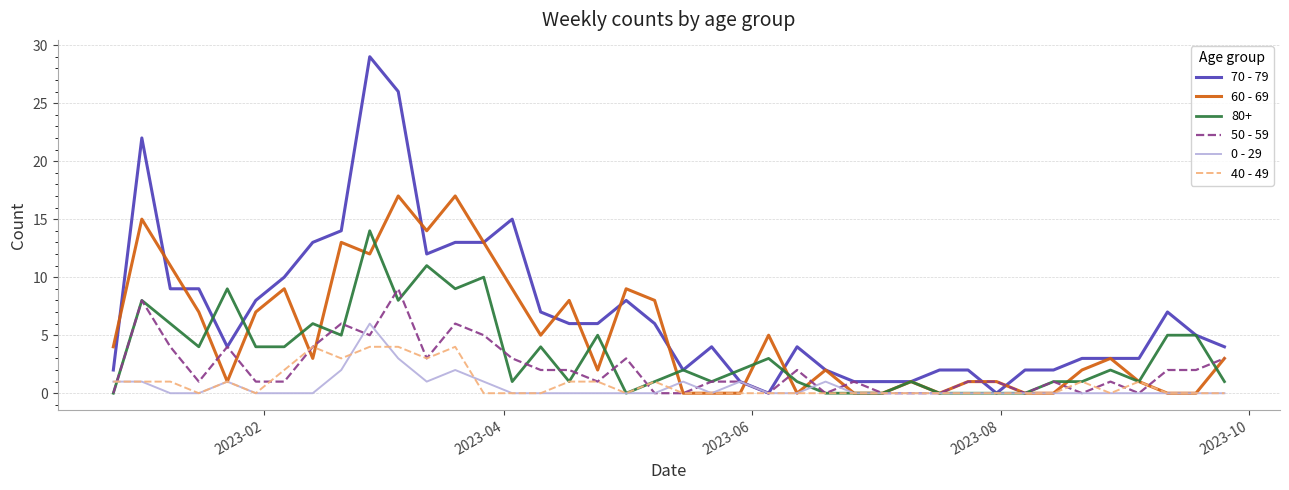

Which series has the widest spread of values?

70 - 79